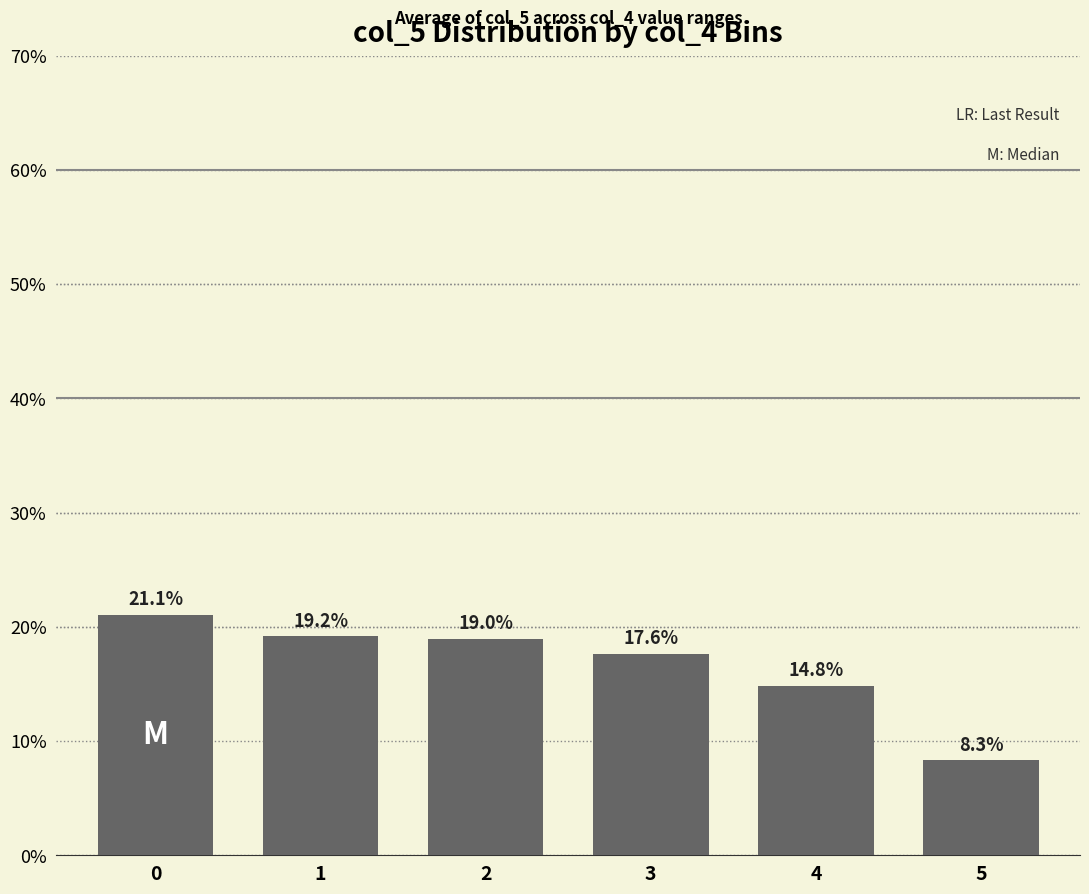

How many distinct data groups are displayed?

1